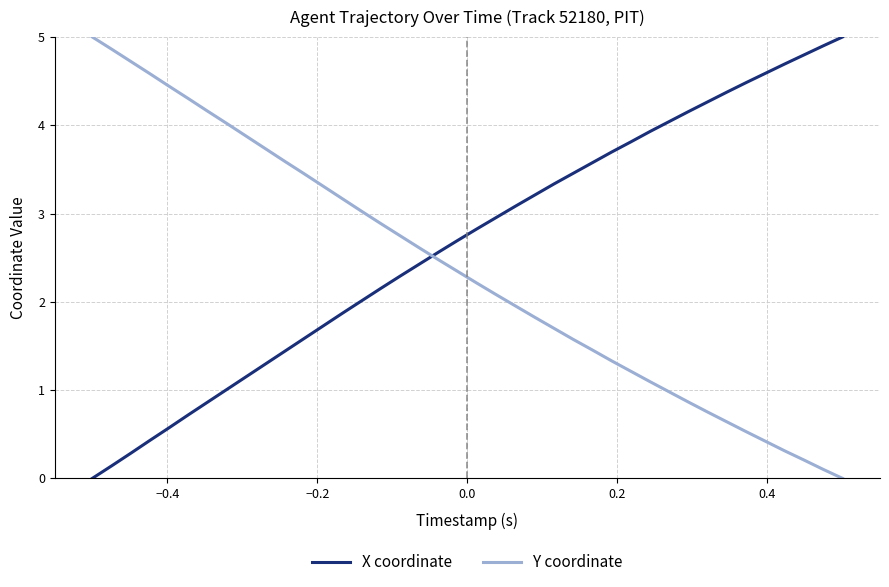

Which series has the largest total across all categories?

X coordinate